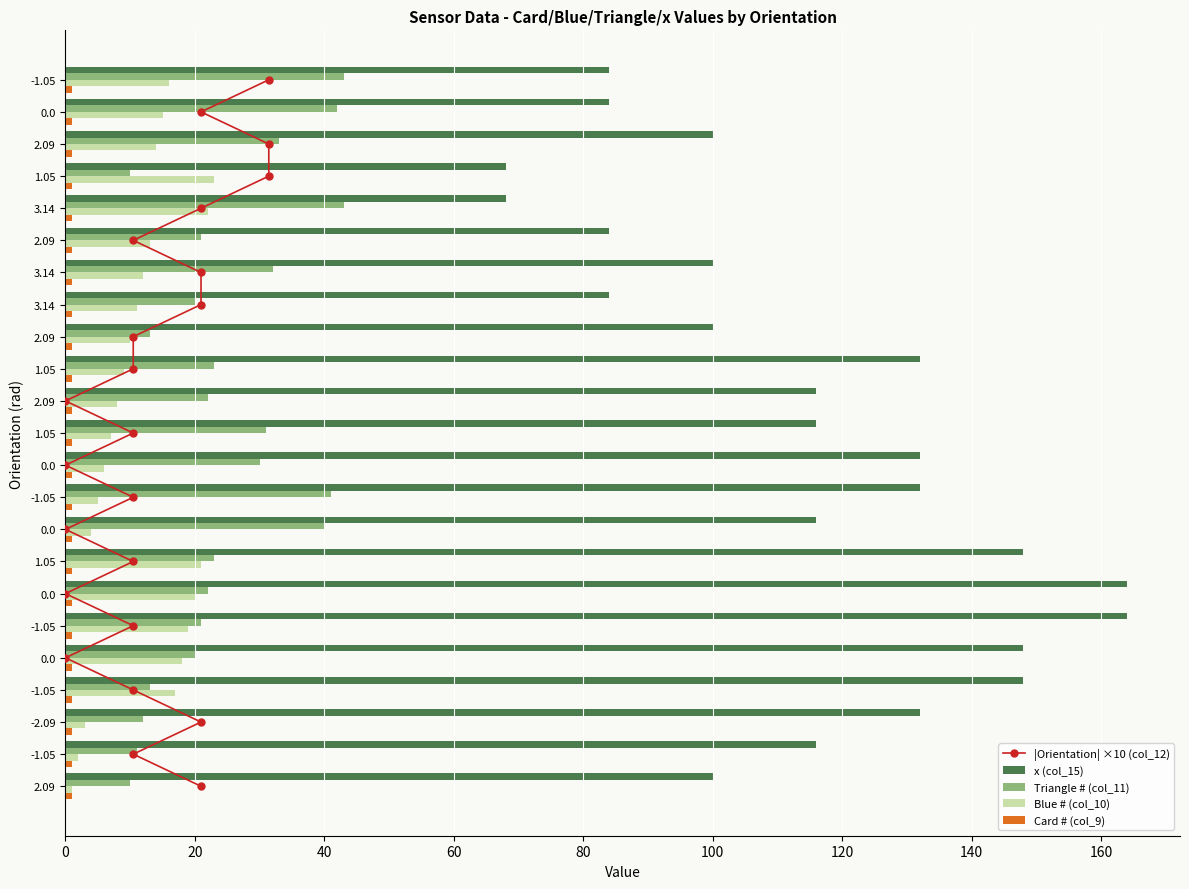

What are all the series names shown in the legend?

|Orientation| ×10 (col_12), x (col_15), Triangle # (col_11), Blue # (col_10), Card # (col_9)